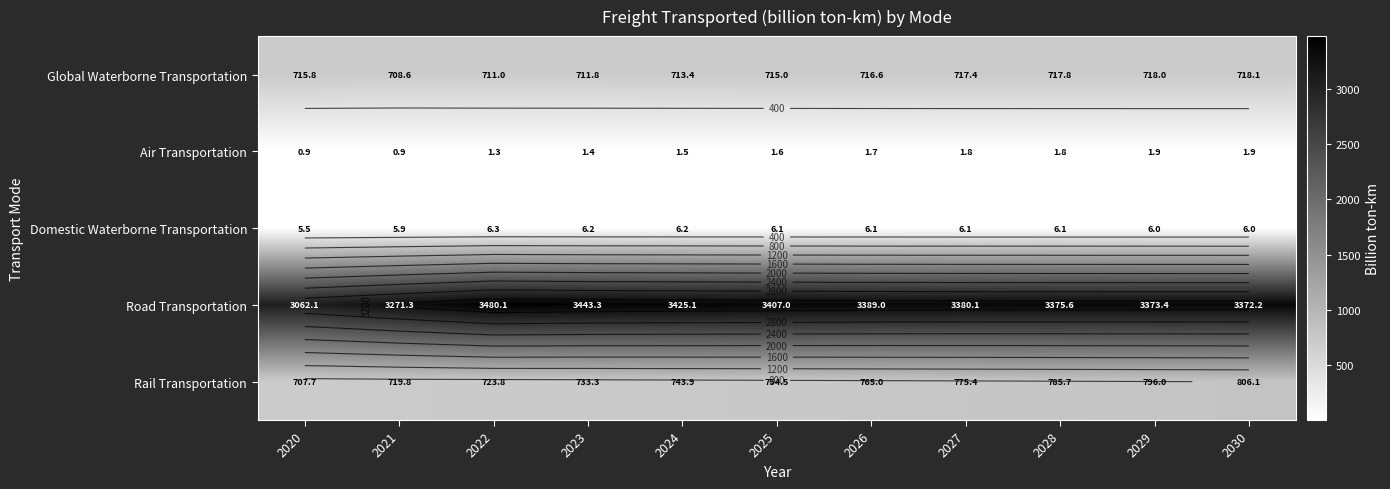

The value of Air Transportation at 2028 is 1.8. True or false?

True